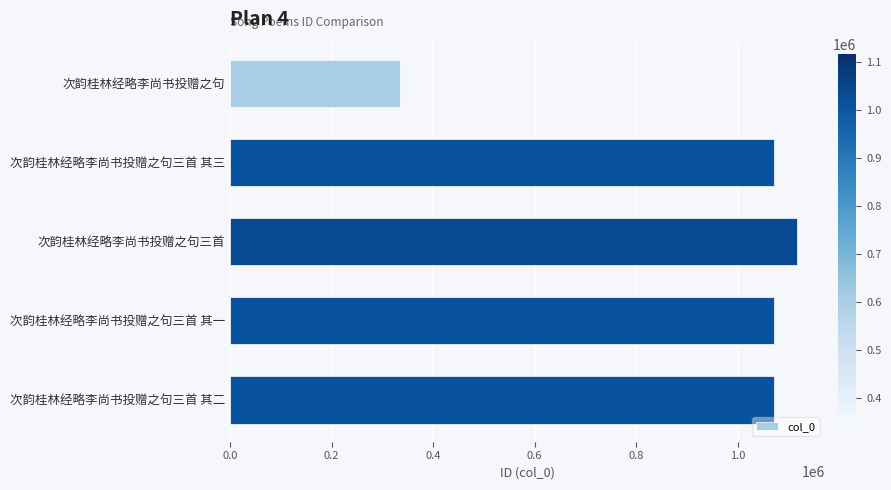

What is the greatest value displayed?

1116125